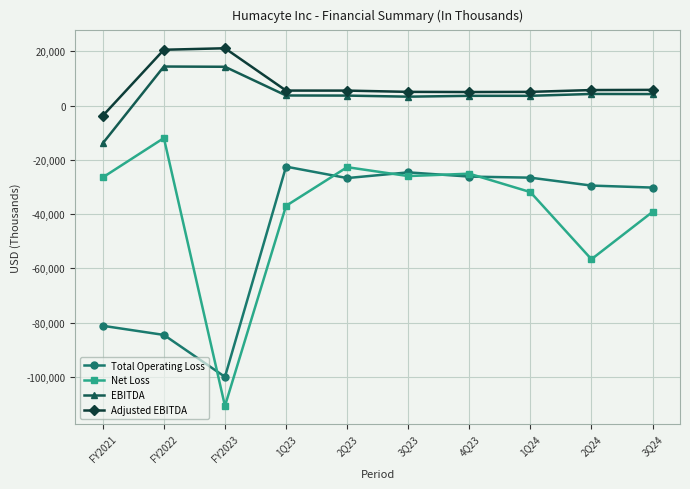

True or false: Adjusted EBITDA and Total Operating Loss intersect in this chart.

False